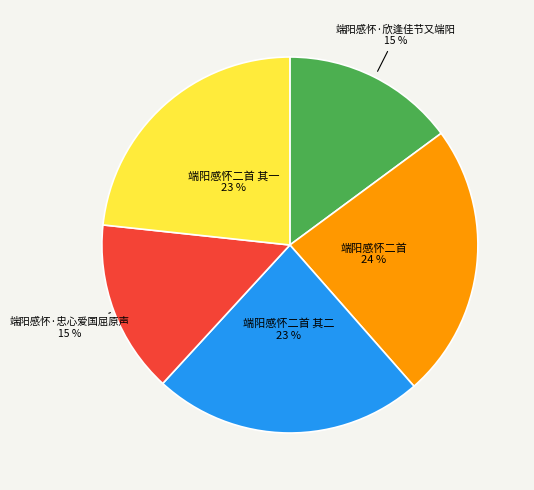

The 端阳感怀二首 slice represents 24% of the pie. True or false?

True